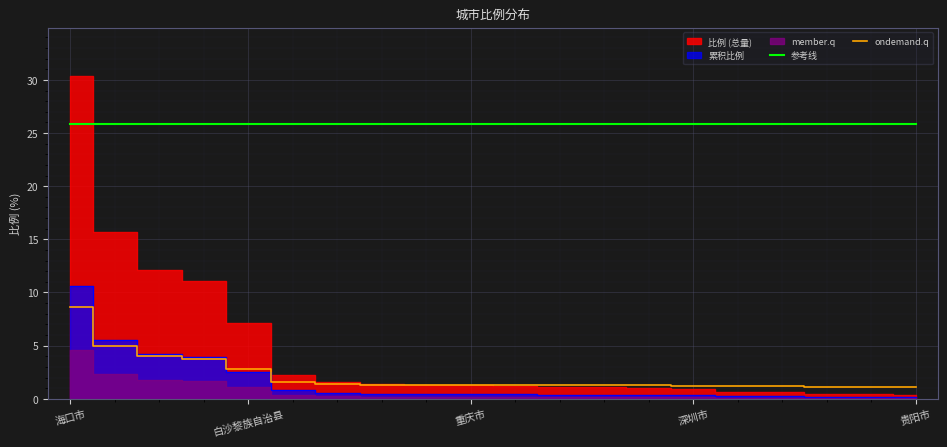

At which label is 参考线 closest to 25?

海口市